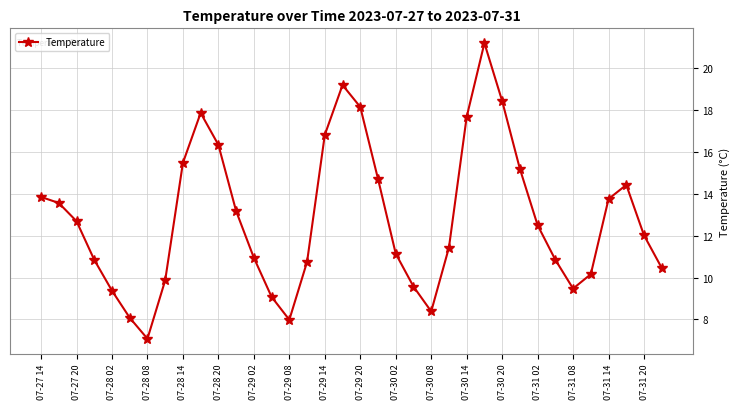

What is the value of the 19th point from the left?

18.1